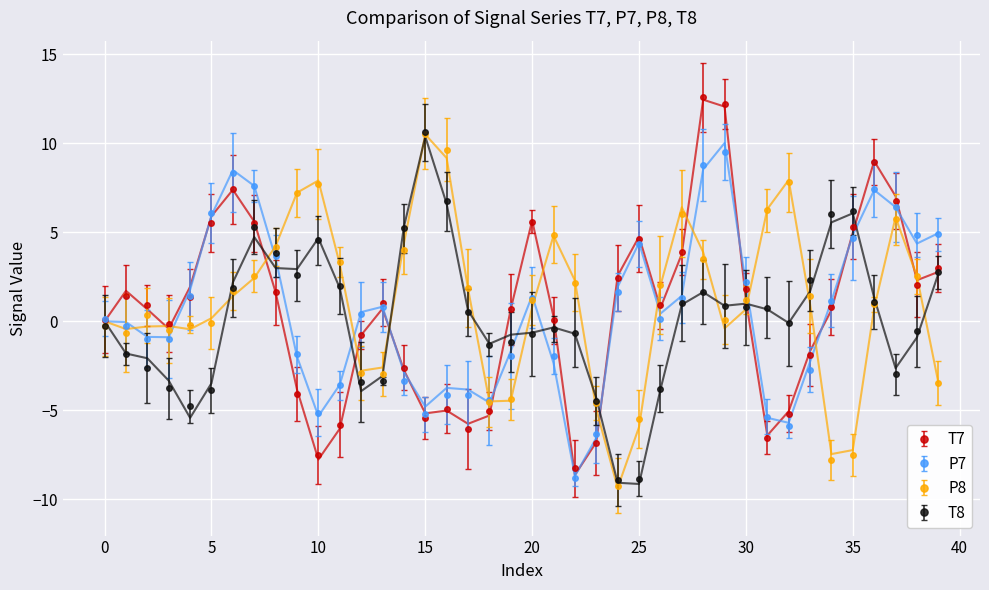

Reading left to right, extract all data points from this chart.

T7: 0.0	1.7	0.7	-0.4	1.9	5.9	7.4	5.6	1.6	-3.8	-7.8	-6.0	-0.8	0.7	-2.7	-5.2	-5.0	-5.8	-5.3	0.7	5.7	0.3	-8.6	-6.8	2.6	4.8	0.7	3.8	12.5	12.1	1.2	-6.4	-5.1	-1.7	0.6	5.0	9.0	7.0	2.3	2.8
P7: -0.0	-0.0	-0.9	-0.9	1.8	6.0	8.5	7.6	3.5	-2.0	-5.3	-3.6	0.5	0.8	-2.9	-4.8	-3.7	-3.8	-4.6	-1.7	1.4	-2.3	-8.7	-6.6	1.9	4.4	0.4	1.4	8.5	10.0	2.1	-5.4	-5.7	-2.3	1.1	4.8	7.4	6.4	4.4	5.0
P8: -0.0	-0.4	-0.3	-0.3	-0.4	0.2	1.4	2.4	4.2	7.2	7.9	3.2	-2.8	-2.6	4.4	10.5	9.2	1.8	-4.5	-4.5	0.8	4.8	2.3	-4.9	-9.4	-5.9	2.0	6.4	3.9	-0.4	0.7	6.3	7.9	1.0	-7.5	-7.2	0.8	5.8	2.5	-3.4
T8: 0.0	-1.8	-2.1	-3.3	-5.4	-3.5	2.2	4.7	3.0	2.9	4.7	1.9	-3.9	-3.1	5.3	10.4	6.6	0.6	-1.3	-0.8	-0.6	-0.3	-0.7	-4.3	-9.1	-9.1	-3.8	0.9	1.6	0.9	1.0	0.7	-0.1	1.7	5.6	6.1	1.3	-2.6	-0.9	2.7